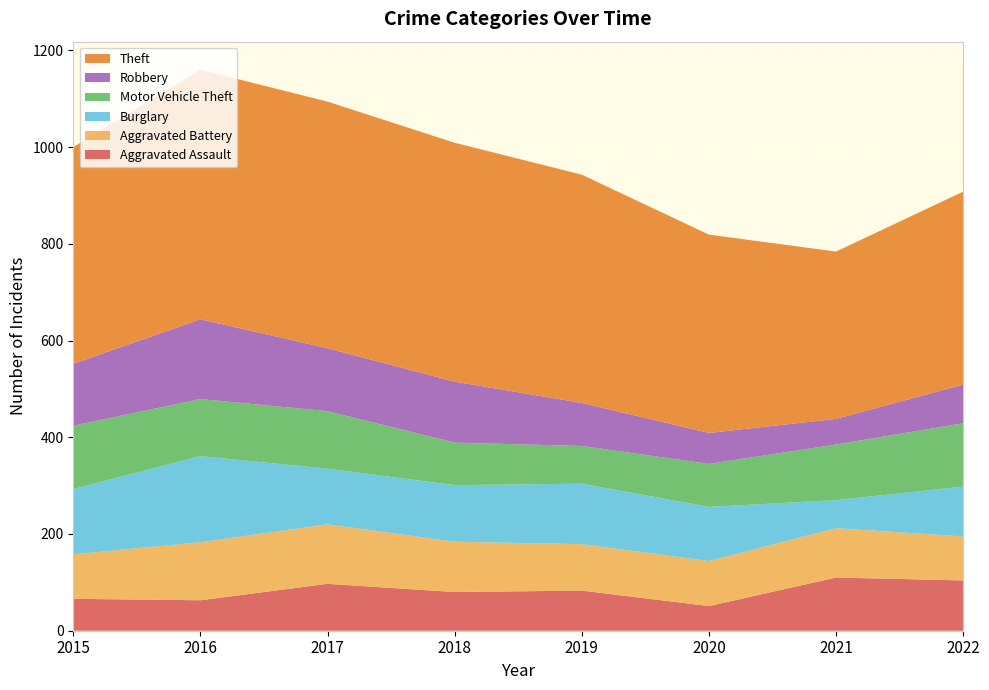

Reading left to right, what are all the values shown in this chart?

Aggravated Assault: 2015=66	2016=63	2017=97	2018=80	2019=83	2020=51	2021=110	2022=104
Aggravated Battery: 2015=92	2016=120	2017=123	2018=104	2019=96	2020=93	2021=102	2022=91
Burglary: 2015=135	2016=178	2017=115	2018=117	2019=125	2020=112	2021=58	2022=103
Motor Vehicle Theft: 2015=131	2016=118	2017=119	2018=88	2019=78	2020=89	2021=115	2022=131
Robbery: 2015=128	2016=165	2017=130	2018=126	2019=89	2020=64	2021=53	2022=80
Theft: 2015=448	2016=516	2017=510	2018=494	2019=472	2020=410	2021=346	2022=399